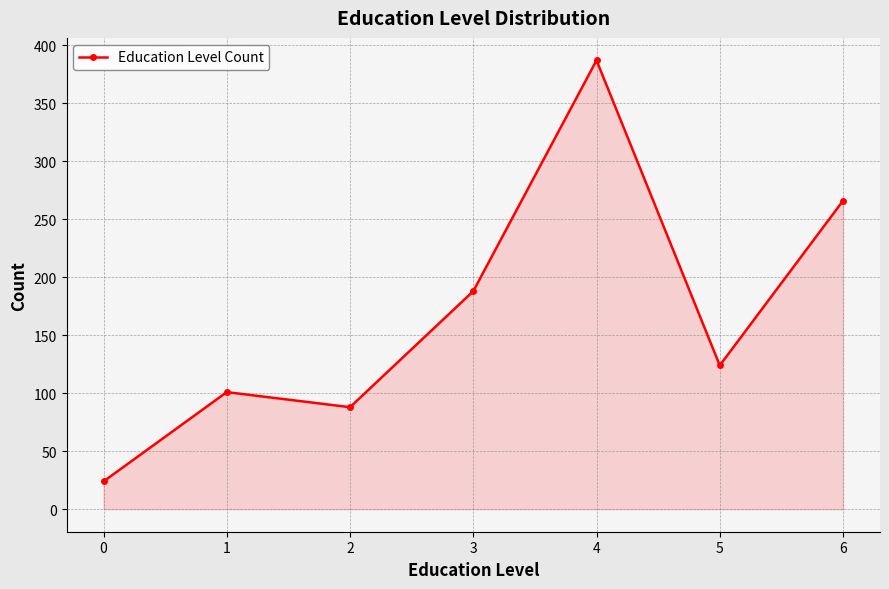

At which category does the chart reach its peak across all series?

4